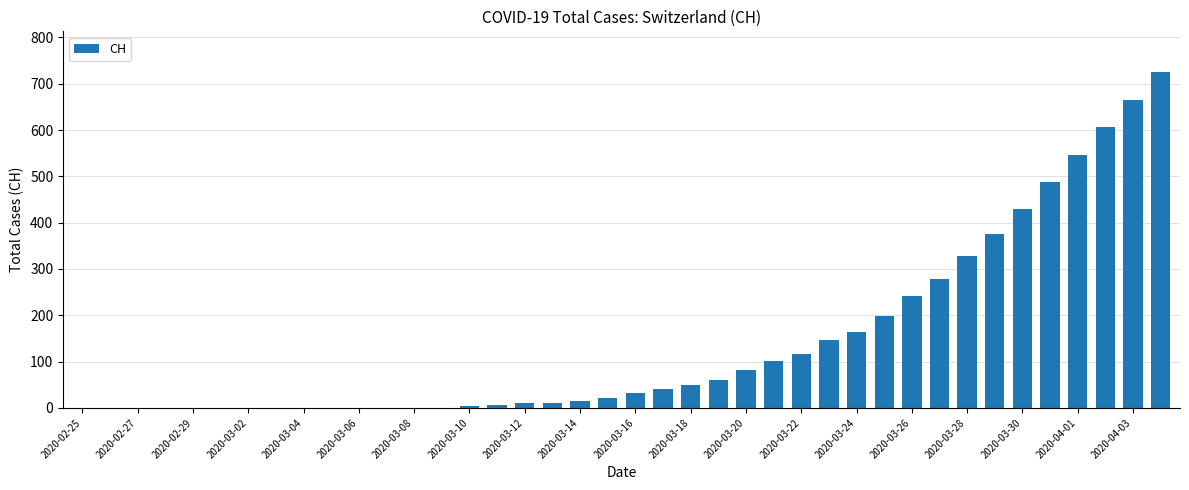

What is the sum of all values?

5744